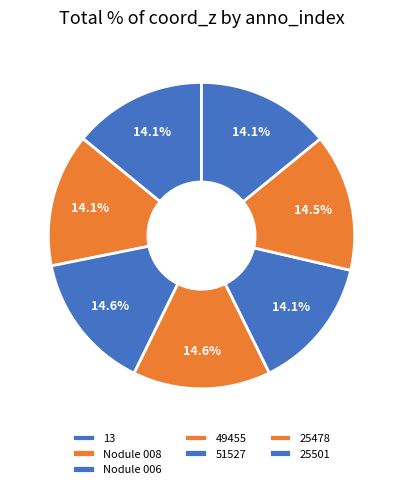

How many segments does this pie chart have?

7